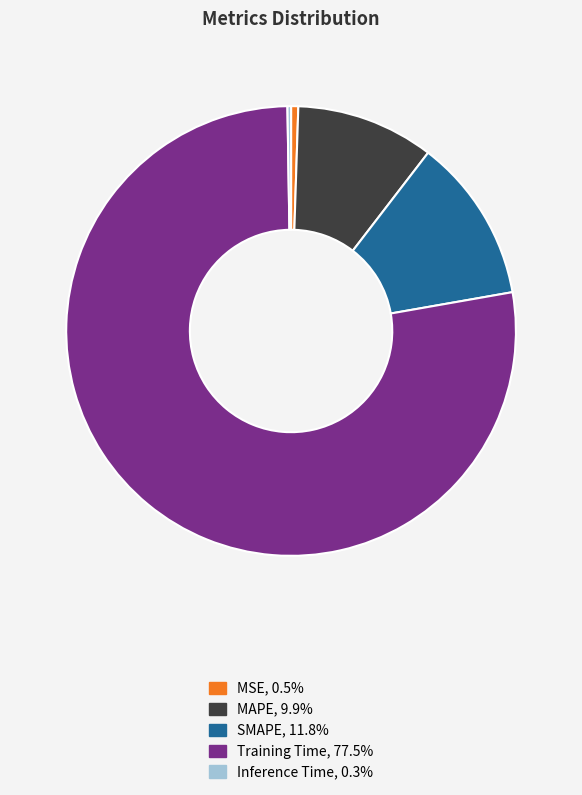

Do Training Time and MSE together represent more than half of the pie?

Yes